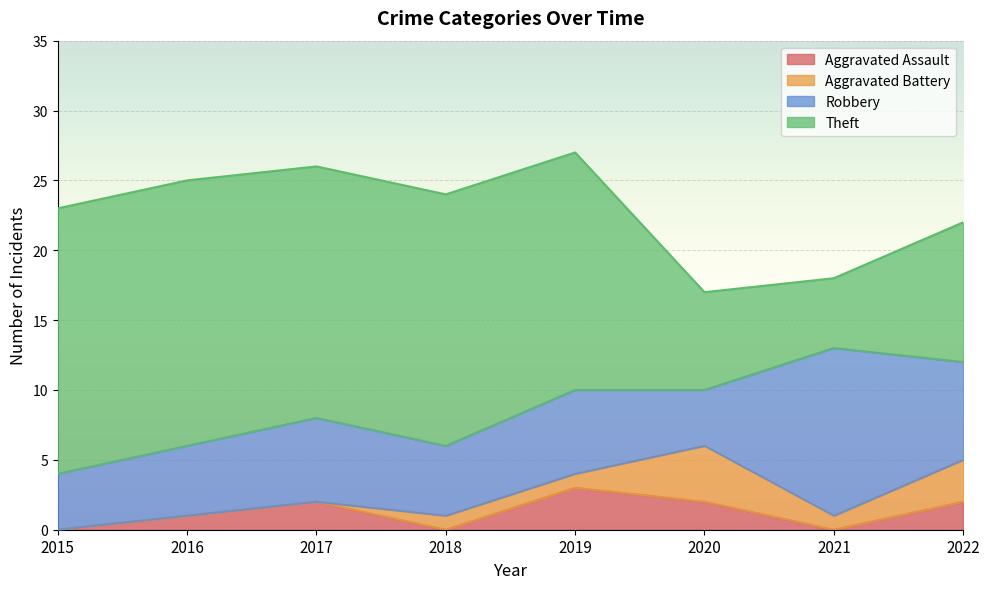

Which series changed the most between 2015 and 2018?

Aggravated Battery